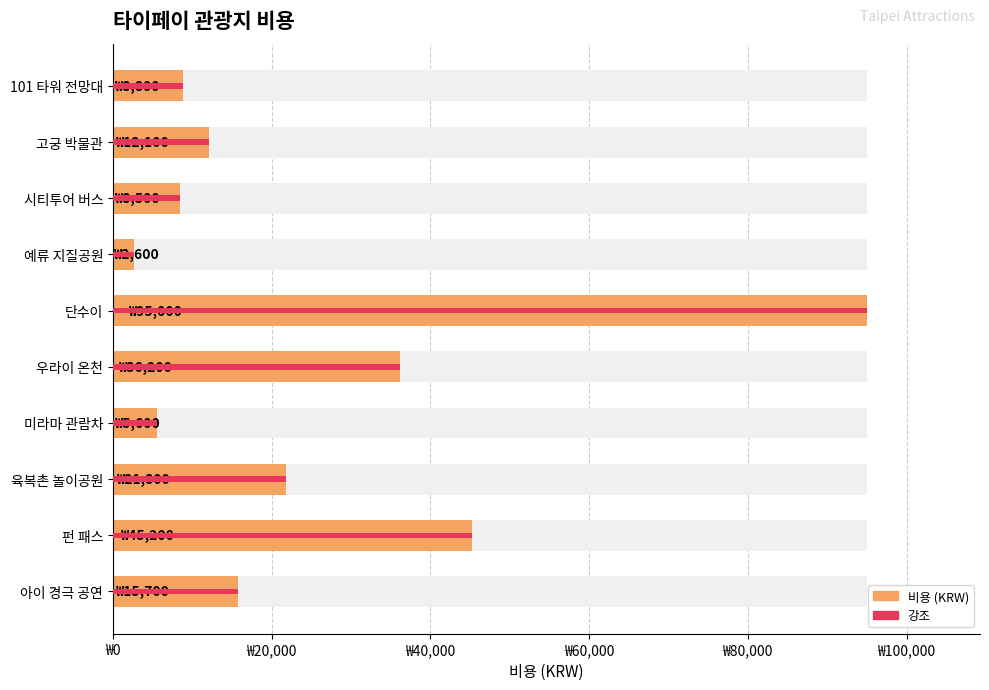

How many values are below 15700?

5